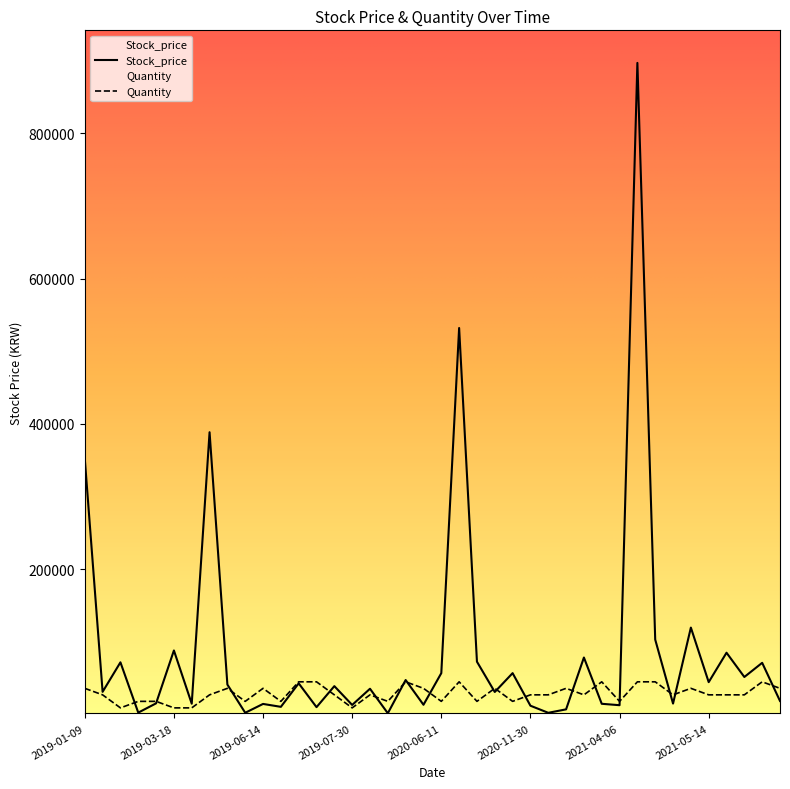

True or false: Quantity has more than 2 points higher than both neighbors.

True